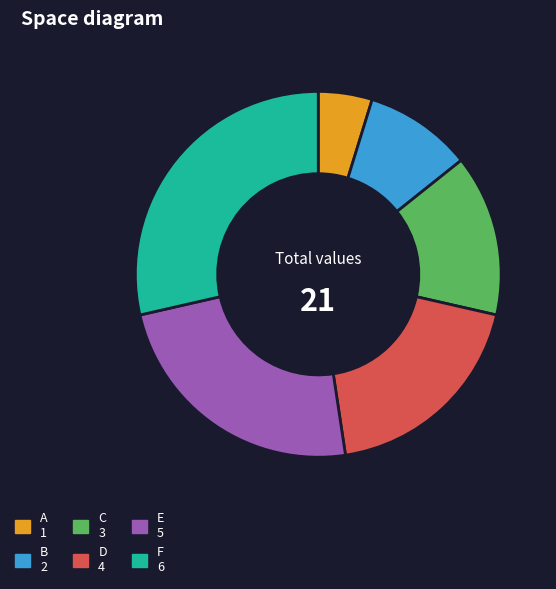

Does F represent more than half of the total?

No